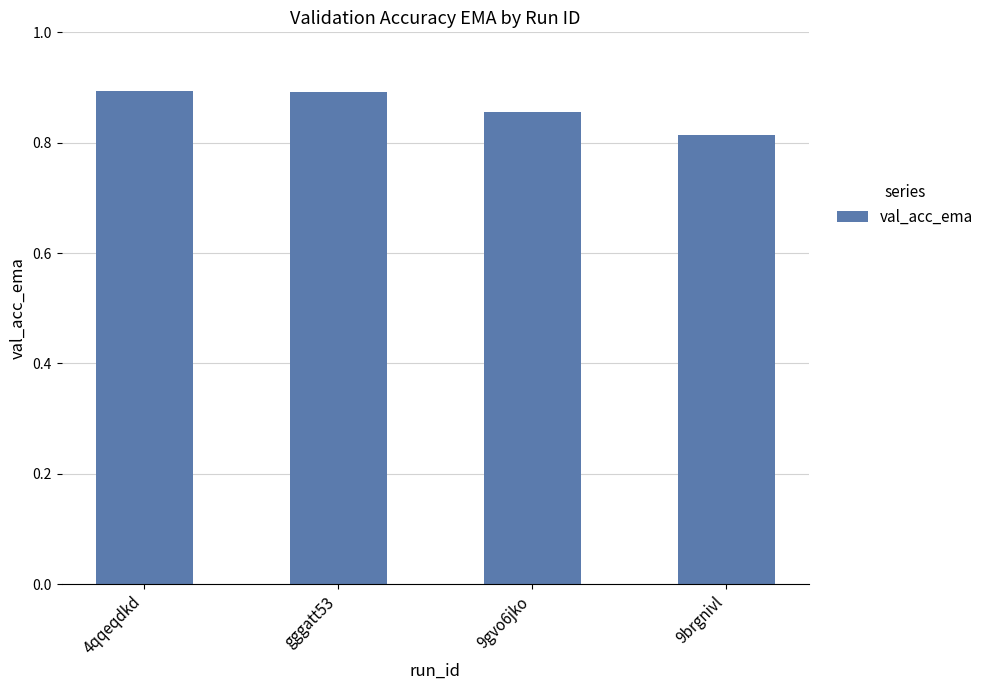

Which has a higher value, 9gvo6jko or gggatt53?

gggatt53